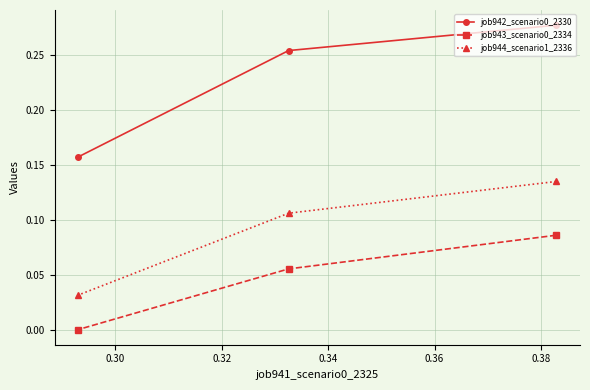

How many positive values does the job943_scenario0_2334 series have?

2